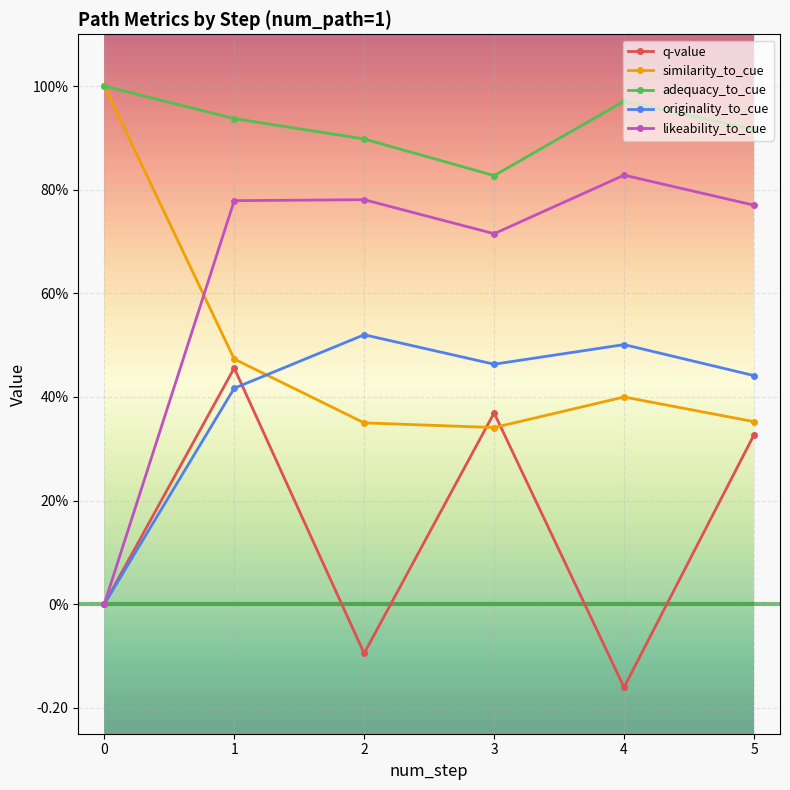

What are all the series names shown in the legend?

q-value, similarity_to_cue, adequacy_to_cue, originality_to_cue, likeability_to_cue